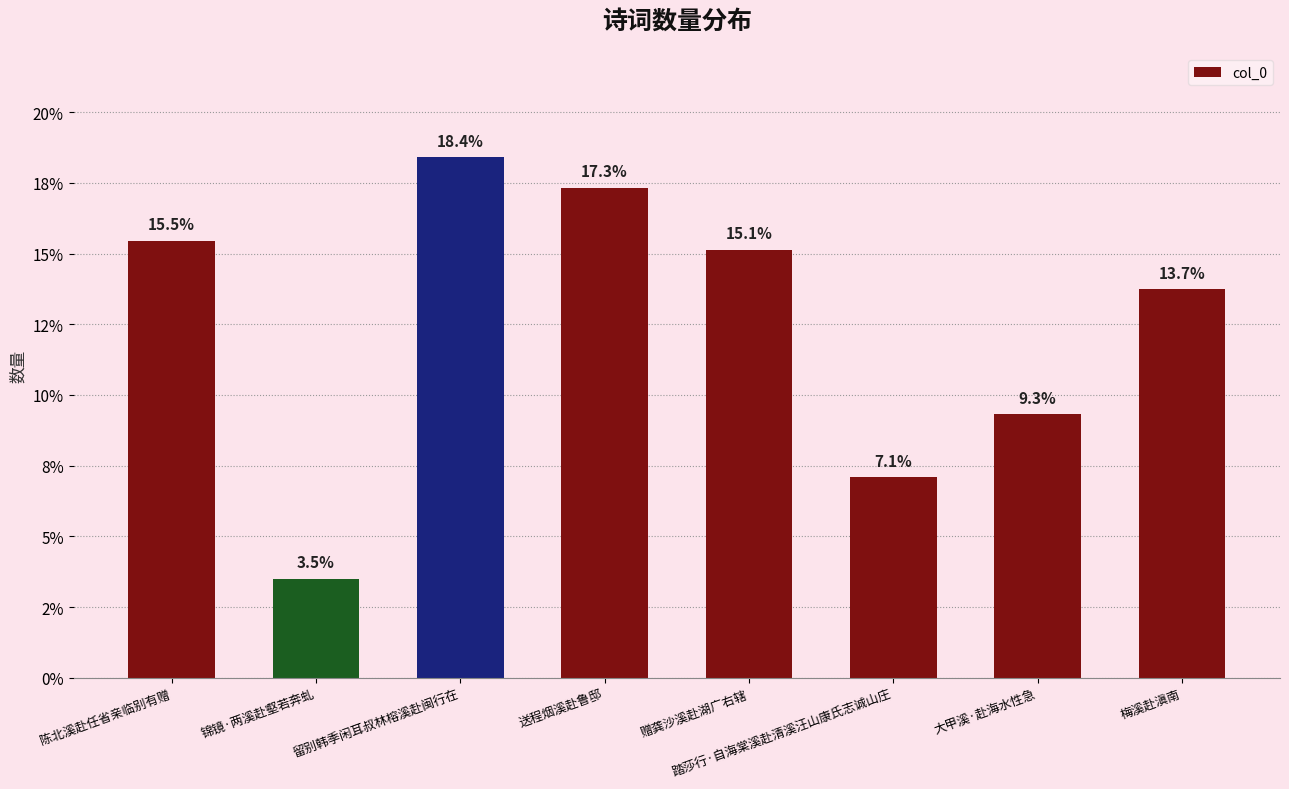

What is the minimum value shown in the chart?

3.5